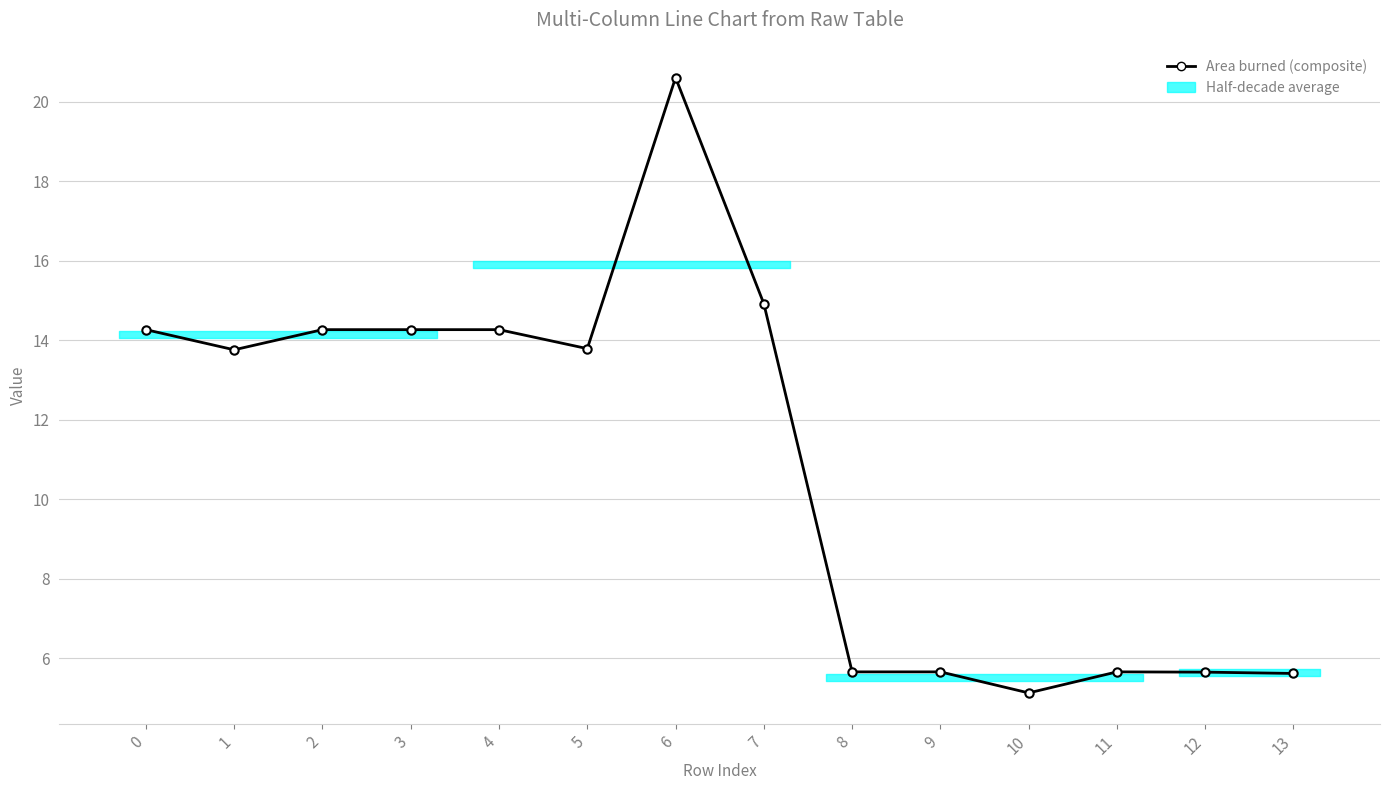

What is the sum of all values?

153.5